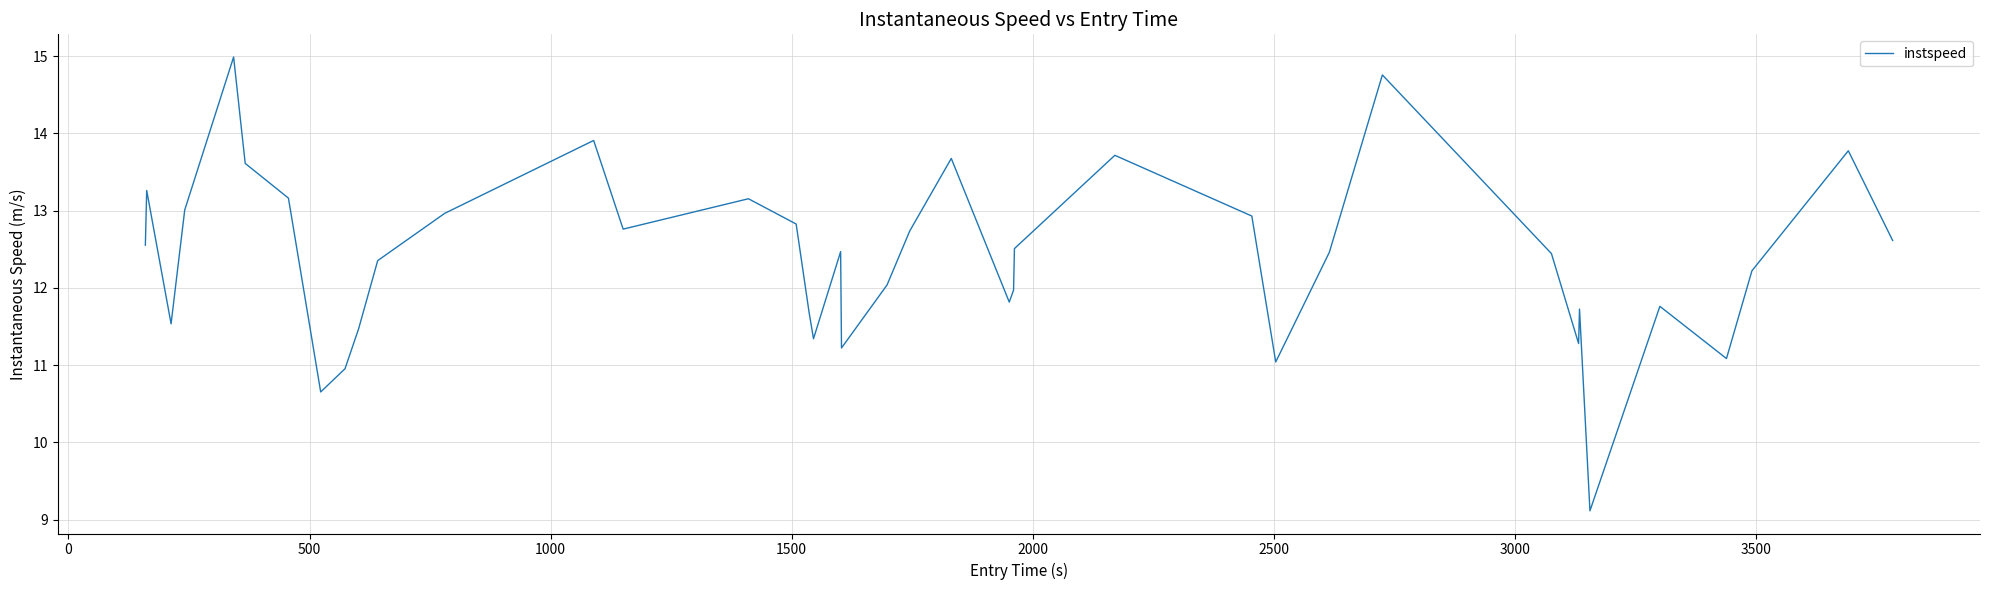

What is the difference between the maximum and minimum values?

5.9